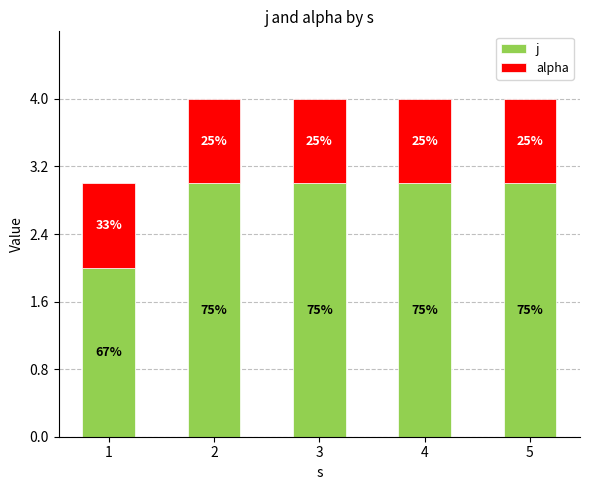

True or false: j has a value of 5 at 5.

False